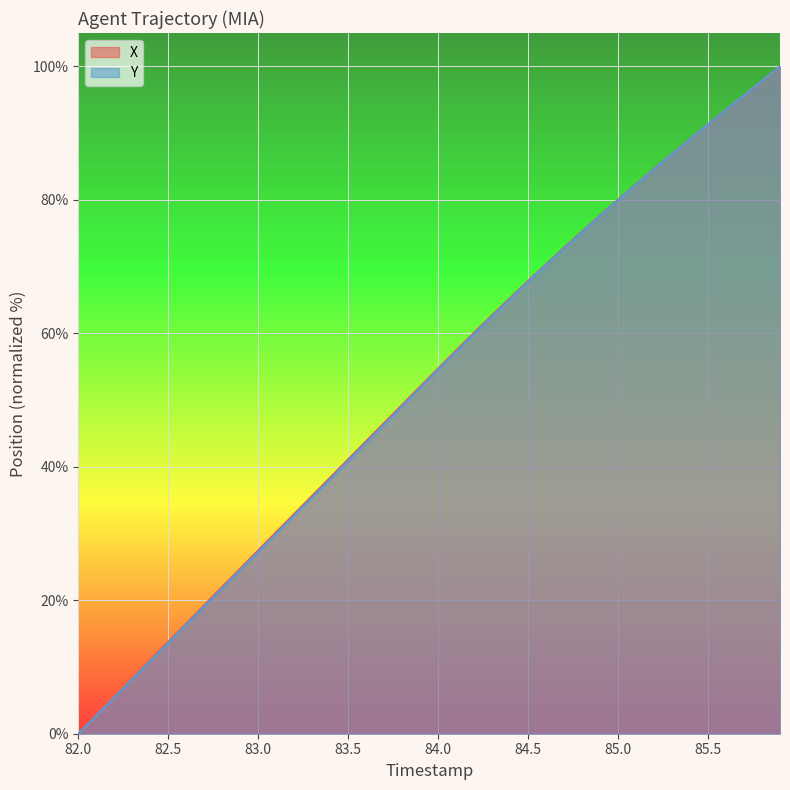

What is the sum of all X values?

2086.7